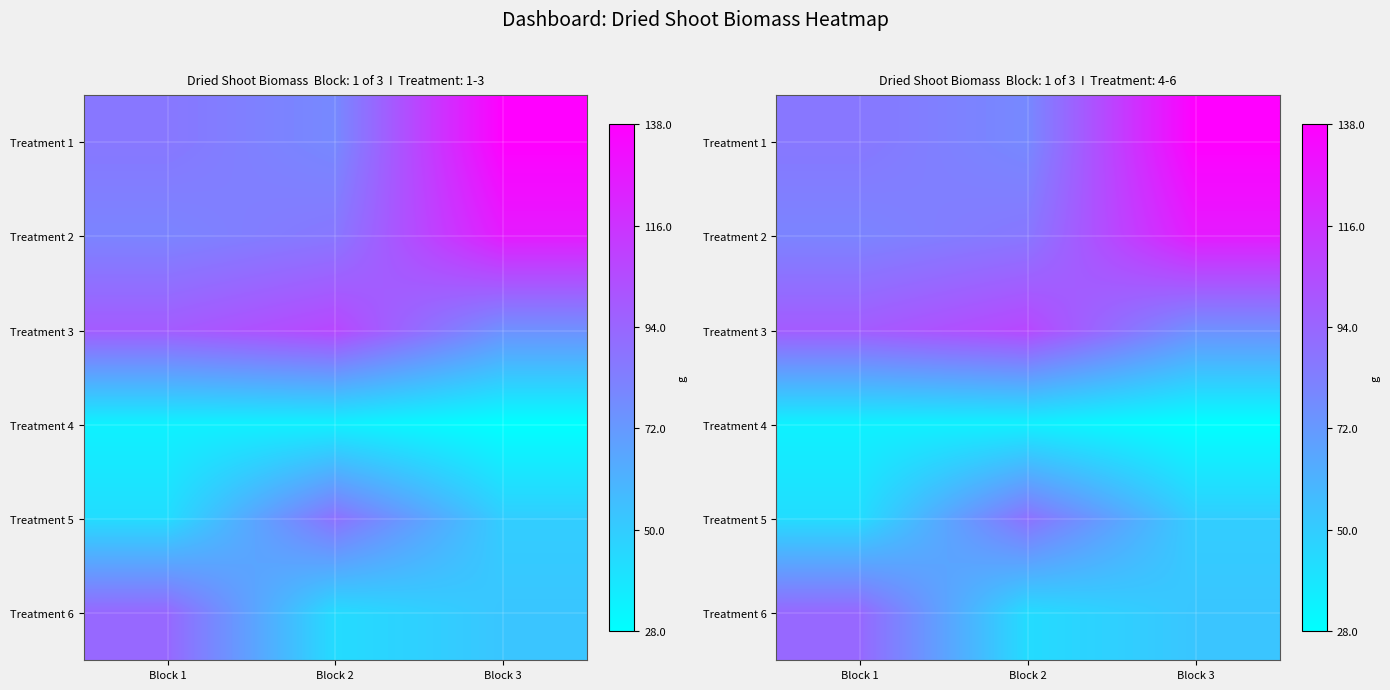

The Treatment 5 series shows 89.0 at Block 2. True or false?

True